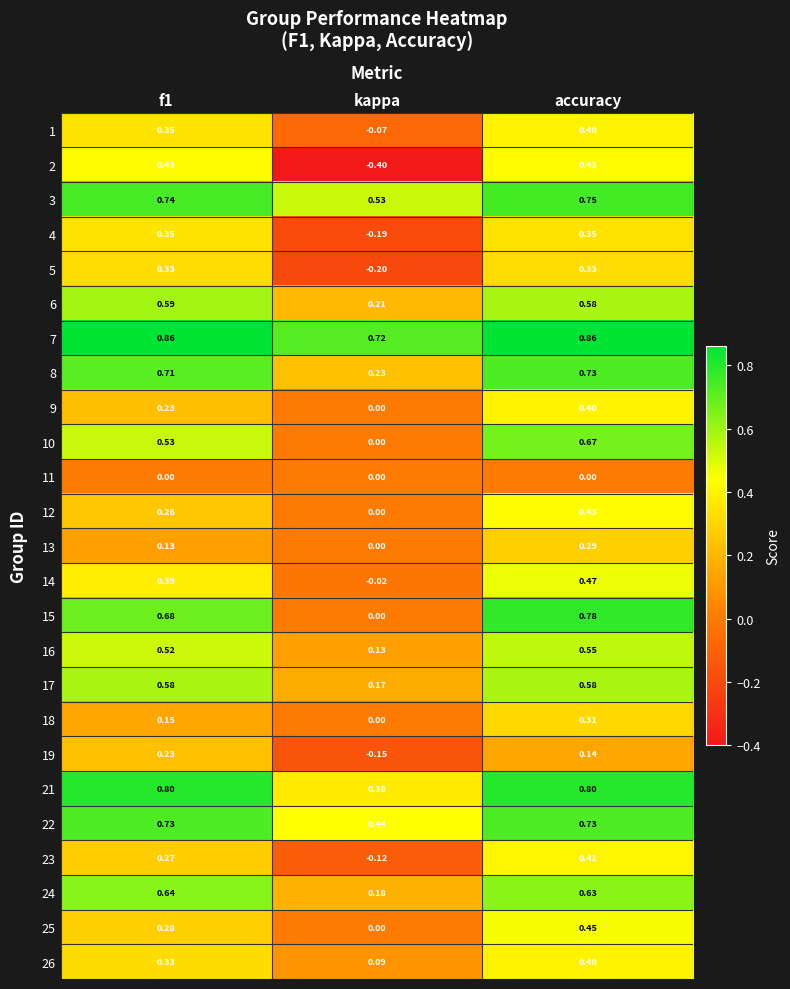

At which category is the sum across all series the highest?

accuracy